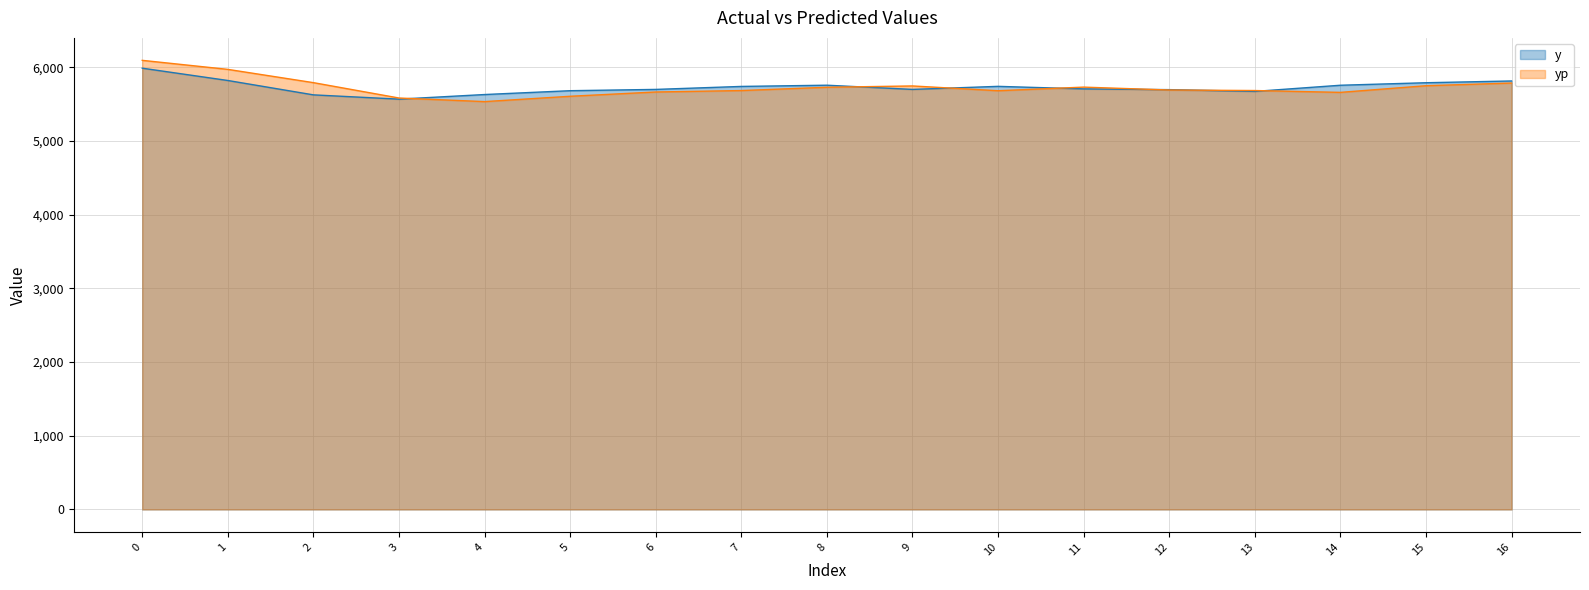

How many data points in y are above 5705?

9